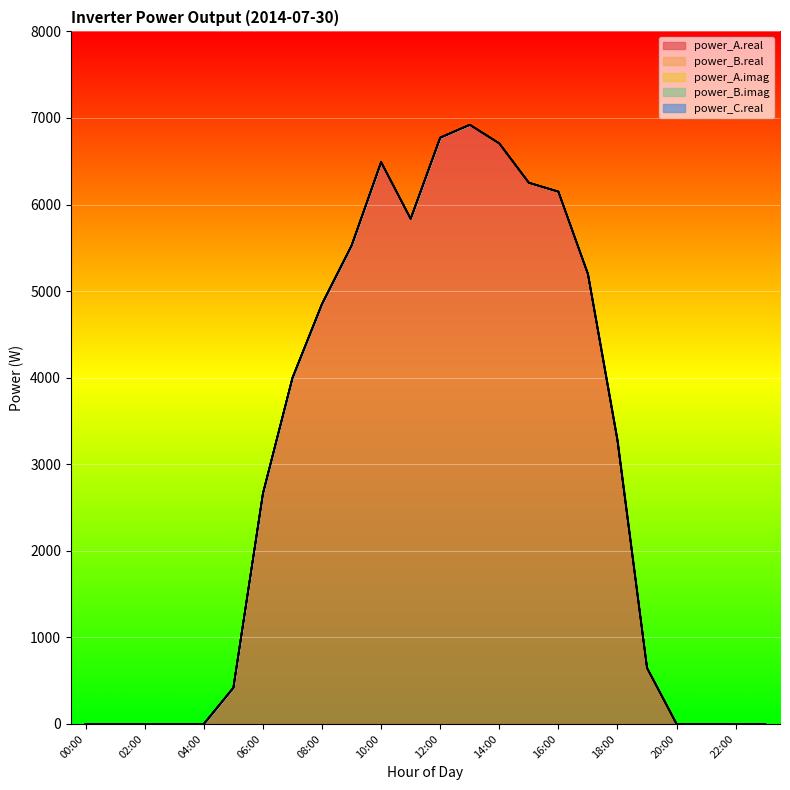

List the labels in order of power_A.imag value, largest first.

00:00, 01:00, 02:00, 03:00, 04:00, 05:00, 06:00, 07:00, 08:00, 09:00, 10:00, 11:00, 12:00, 13:00, 14:00, 15:00, 16:00, 17:00, 18:00, 19:00, 20:00, 21:00, 22:00, 23:00